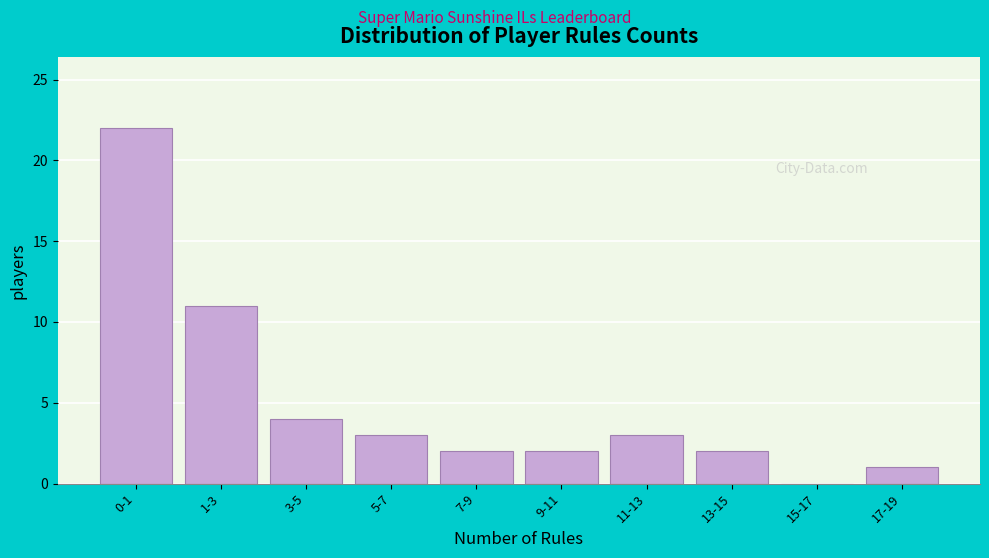

Reading left to right, what are all the values shown in this chart?

0-1=22	1-3=11	3-5=4	5-7=3	7-9=2	9-11=2	11-13=3	13-15=2	15-17=0	17-19=1